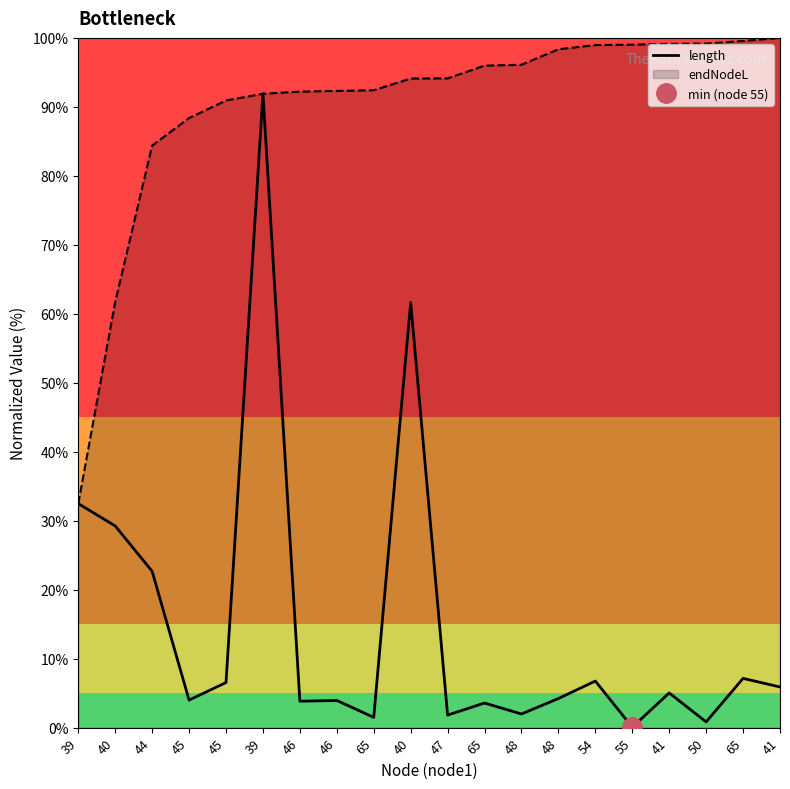

What is the label of the 2nd point from the right?

65